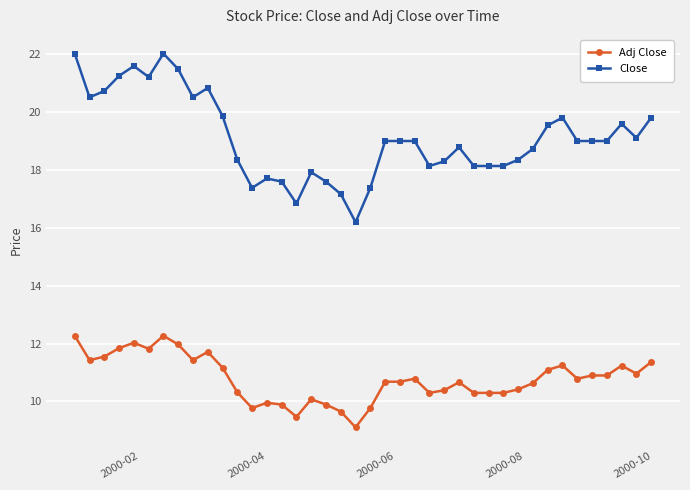

What is the difference between the maximum and minimum values in the Close series?

5.8